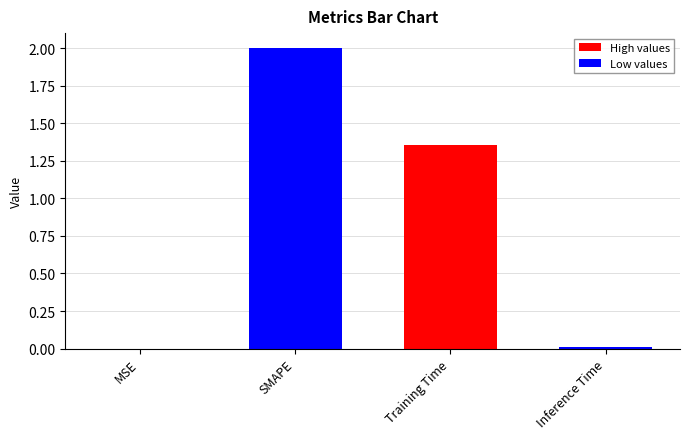

Which category has the lowest value across all series?

MSE